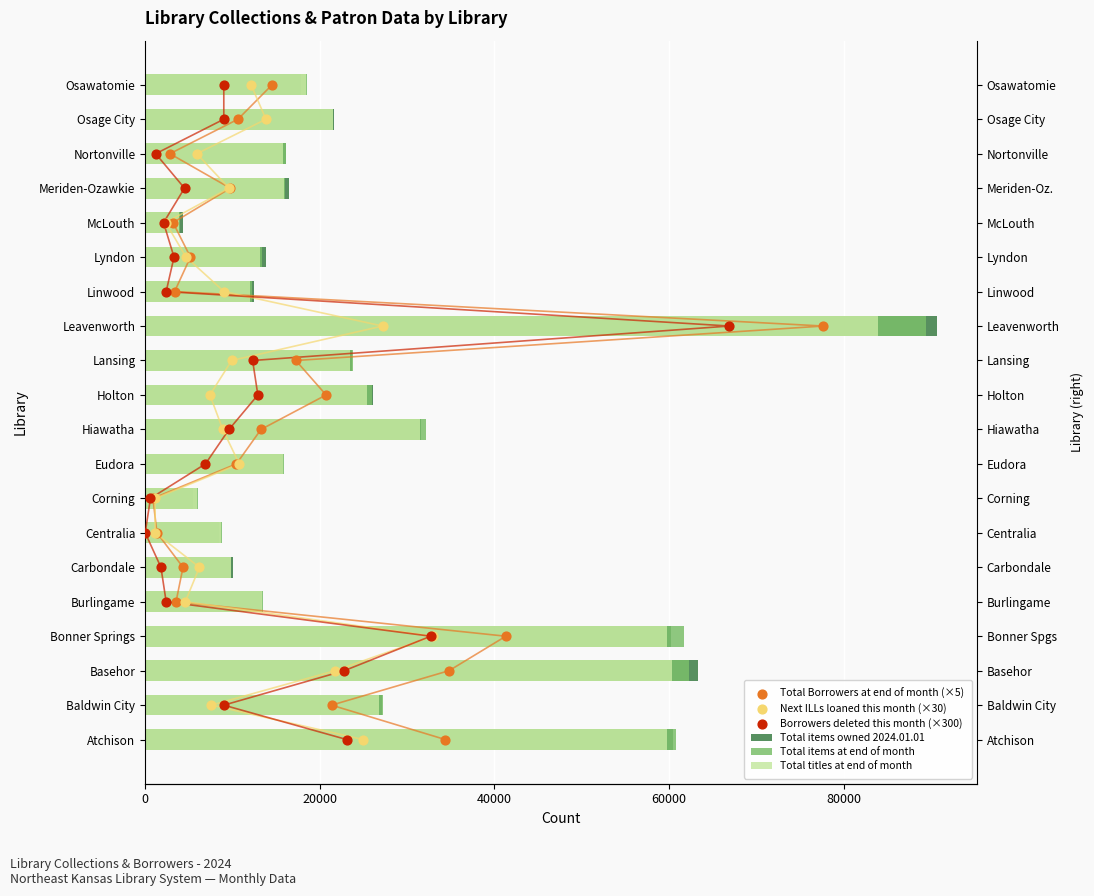

What are all the series names shown in the legend?

Total items owned 2024.01.01, Total items at end of month, Total titles at end of month, Total Borrowers at end of month (×5), Next ILLs loaned this month (×30), Borrowers deleted this month (×300)